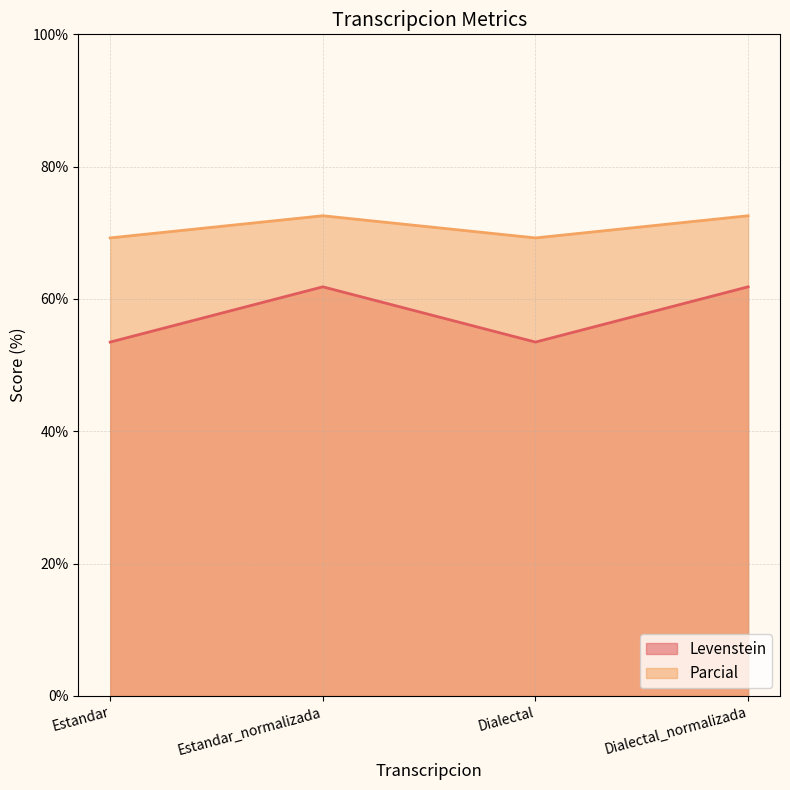

Which category has the lowest value in the Levenstein series?

Estandar